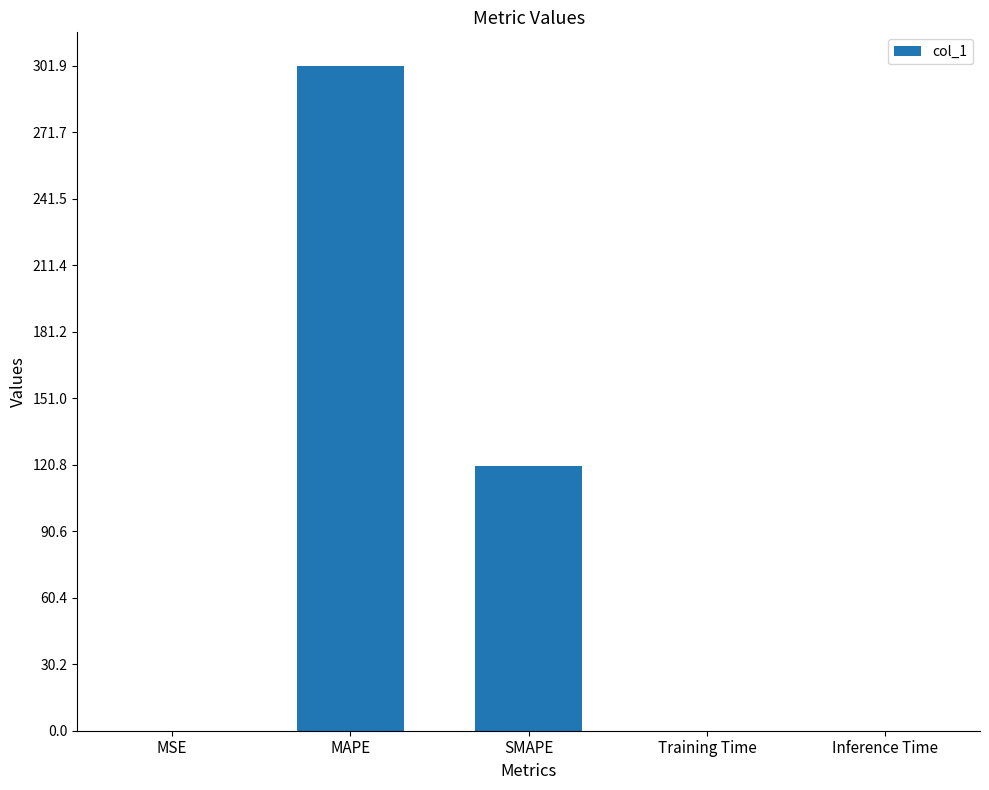

What is the sum of the values at MAPE and SMAPE?

422.2